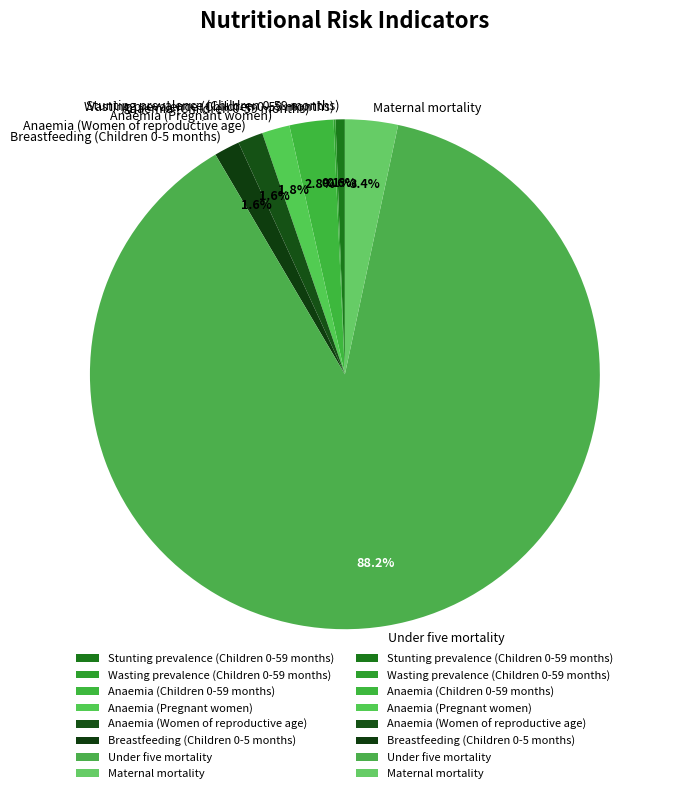

Does Anaemia (Pregnant women) represent more than half of the total?

No